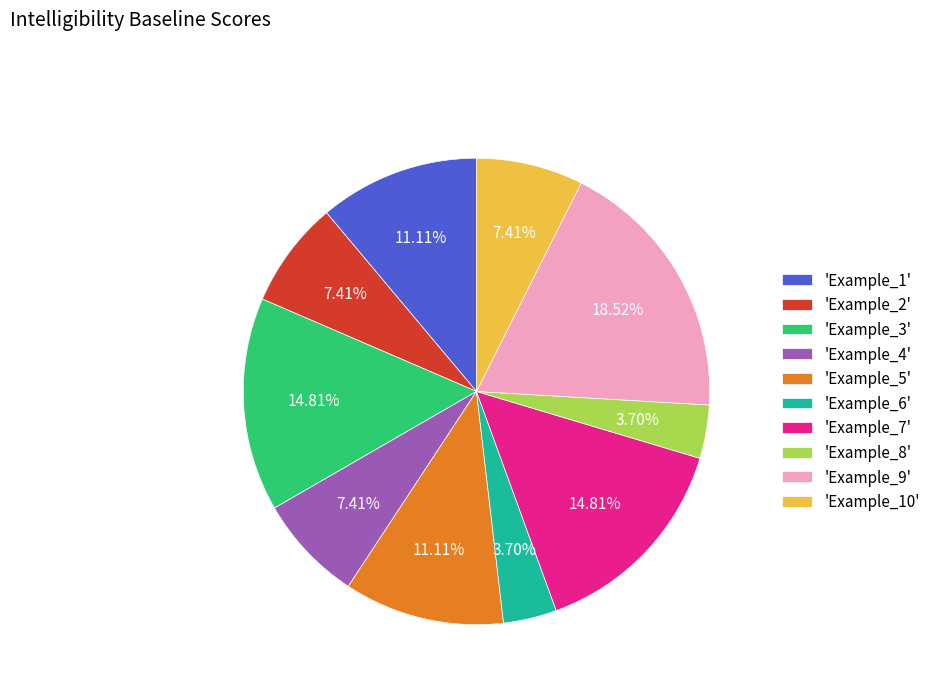

Is there any slice that represents more than half of the pie?

No